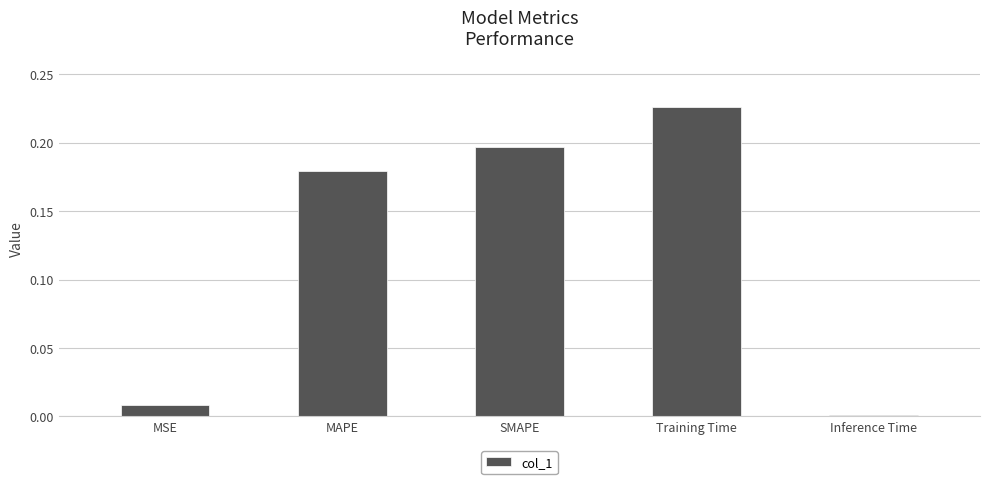

What is the average value?

0.1